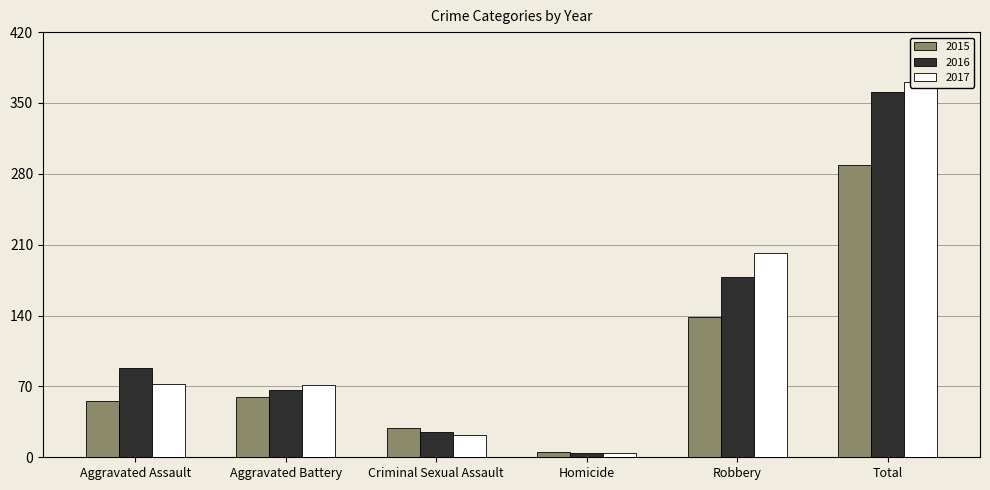

The 2015 series shows 8 at Homicide. True or false?

False